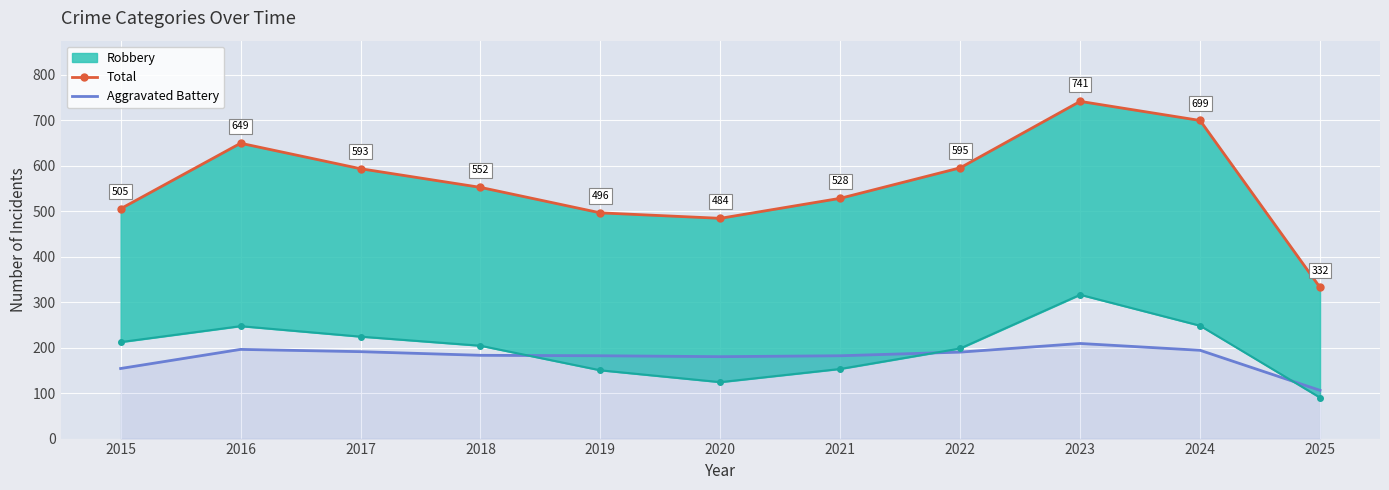

Which series has the largest total across all categories?

Total